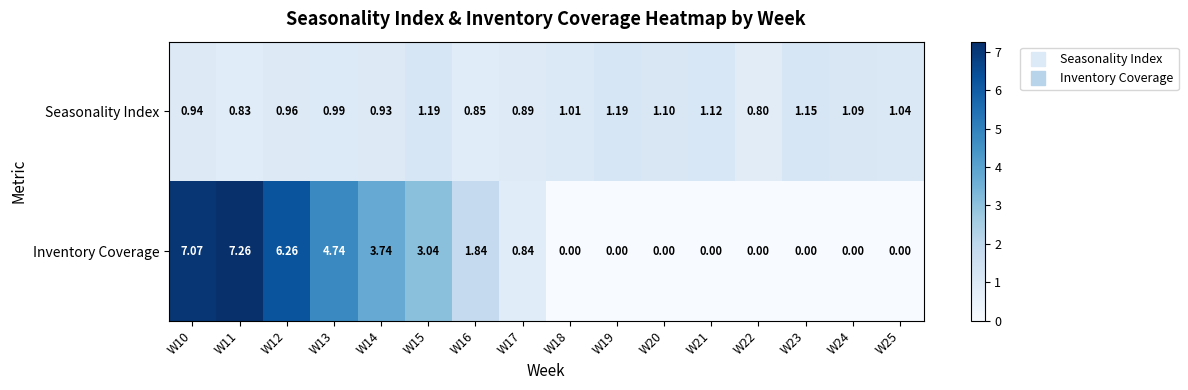

List the series in order of their overall mean, lowest first.

Seasonality Index, Inventory Coverage